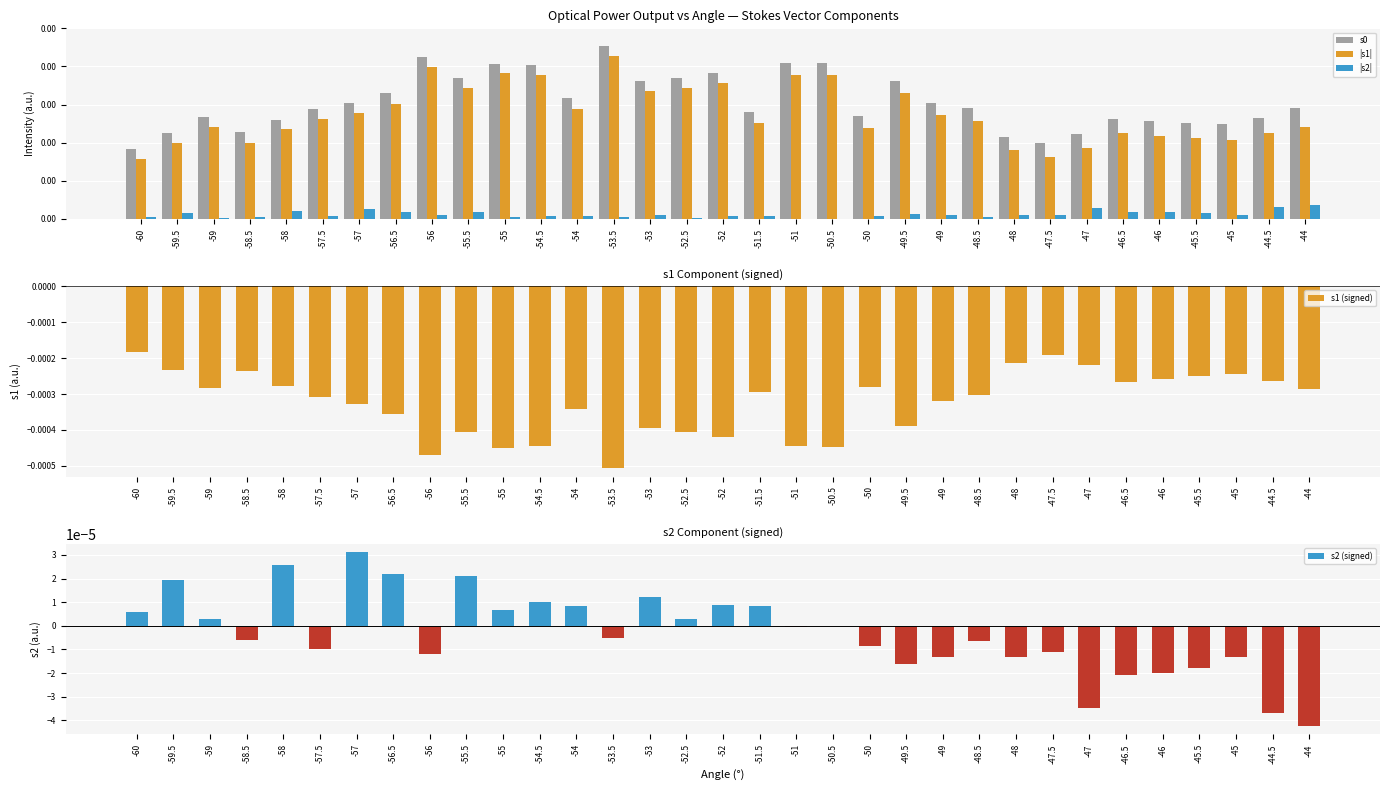

Rank the series at -52 from highest to lowest value.

s0, |s1|, |s2|, s2 (signed), s1 (signed)